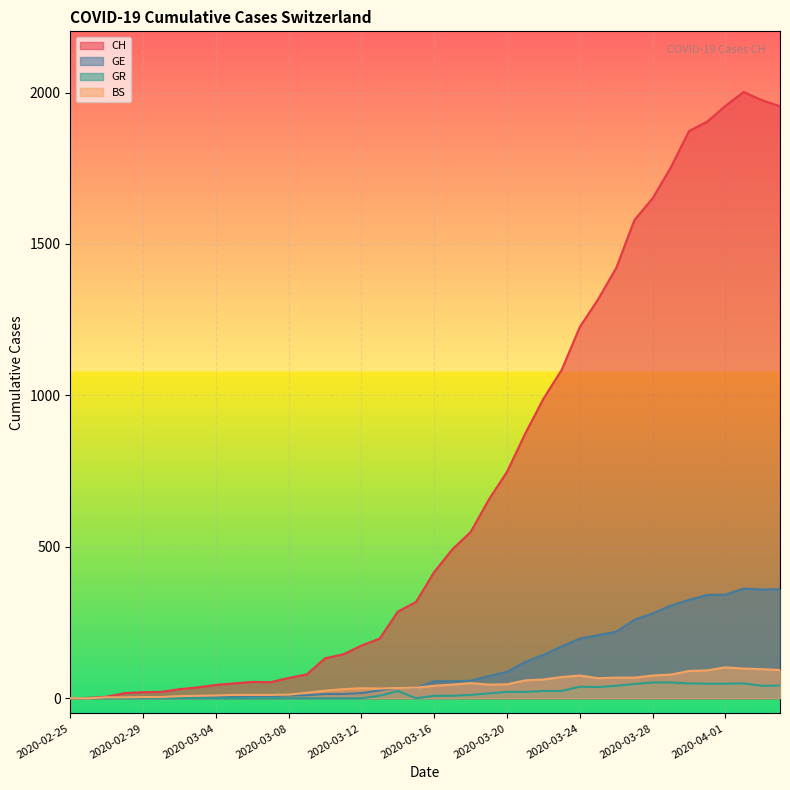

In CH, how many points are lower than both neighbors (excluding endpoints)?

1